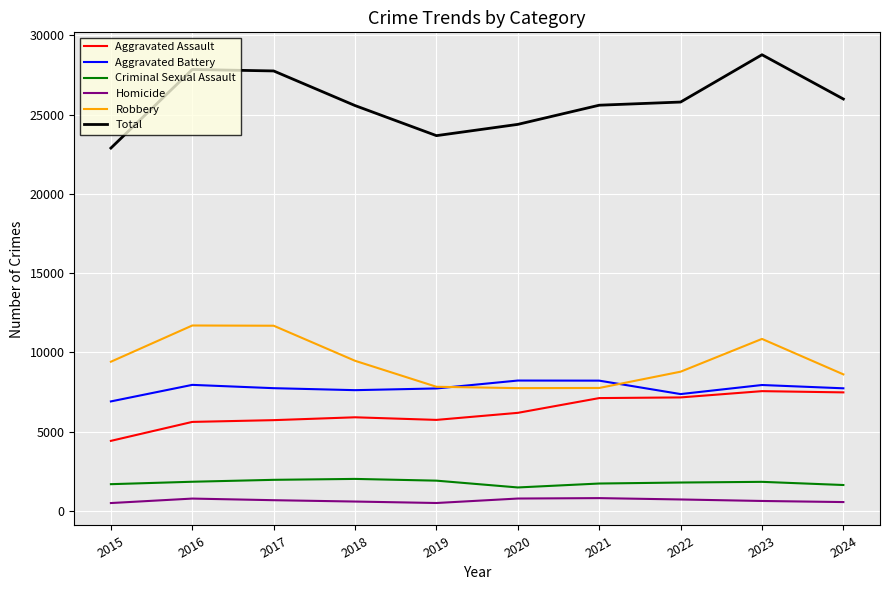

The Homicide series shows 773 at 2020. True or false?

True